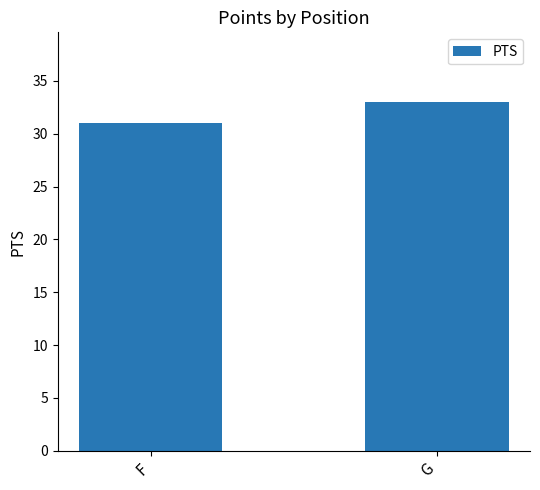

Is it true that the value at F is 31?

True